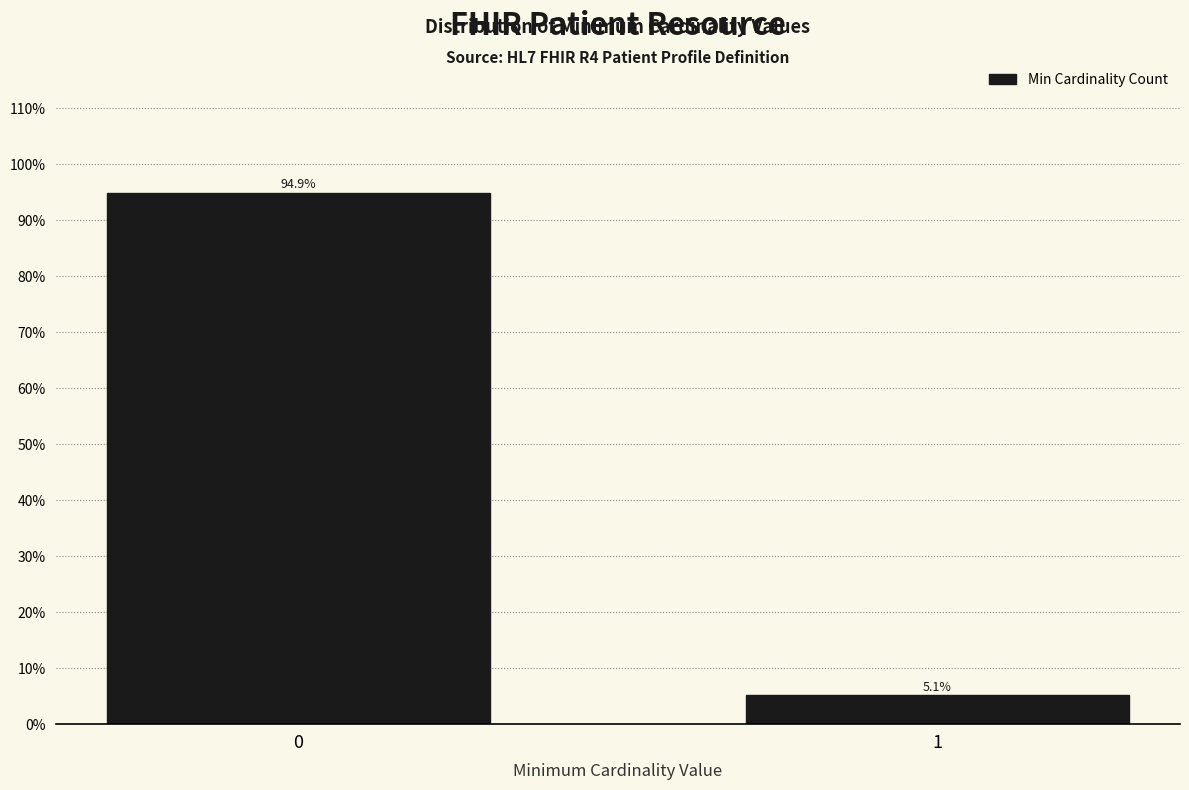

Reading left to right, transcribe all the data shown in this chart.

0=94.9	1=5.1